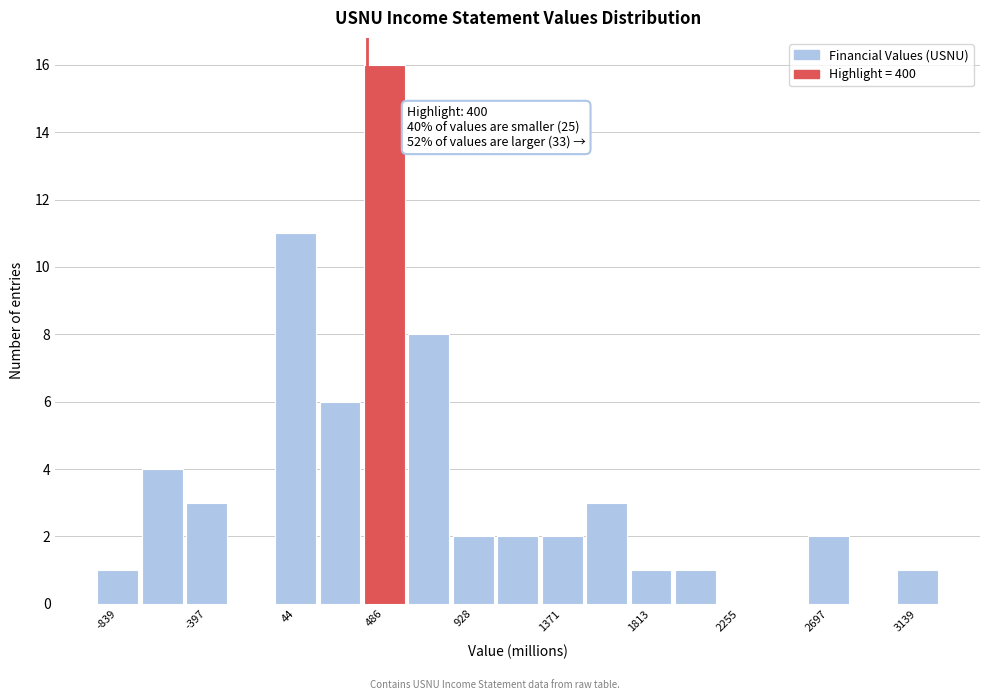

Which range on the x-axis has the tallest bar?

400 to 600